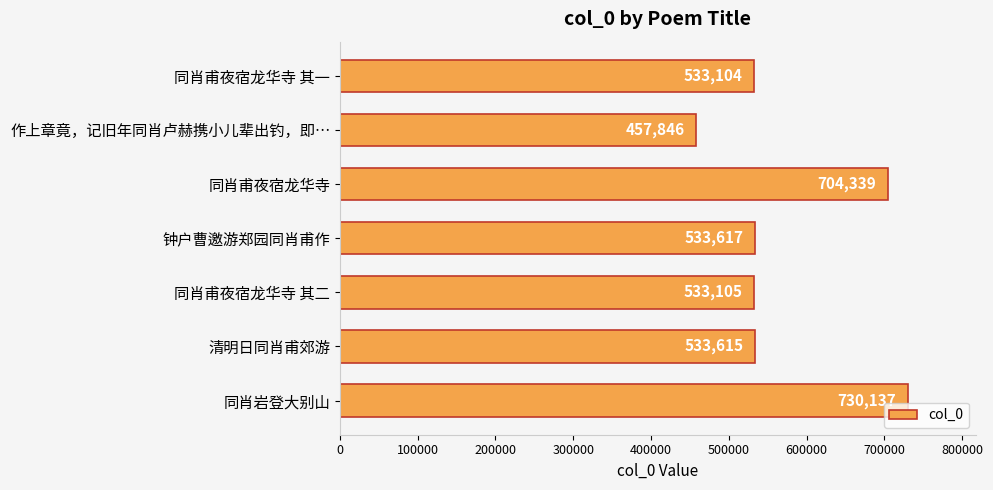

What is the greatest value displayed?

730137